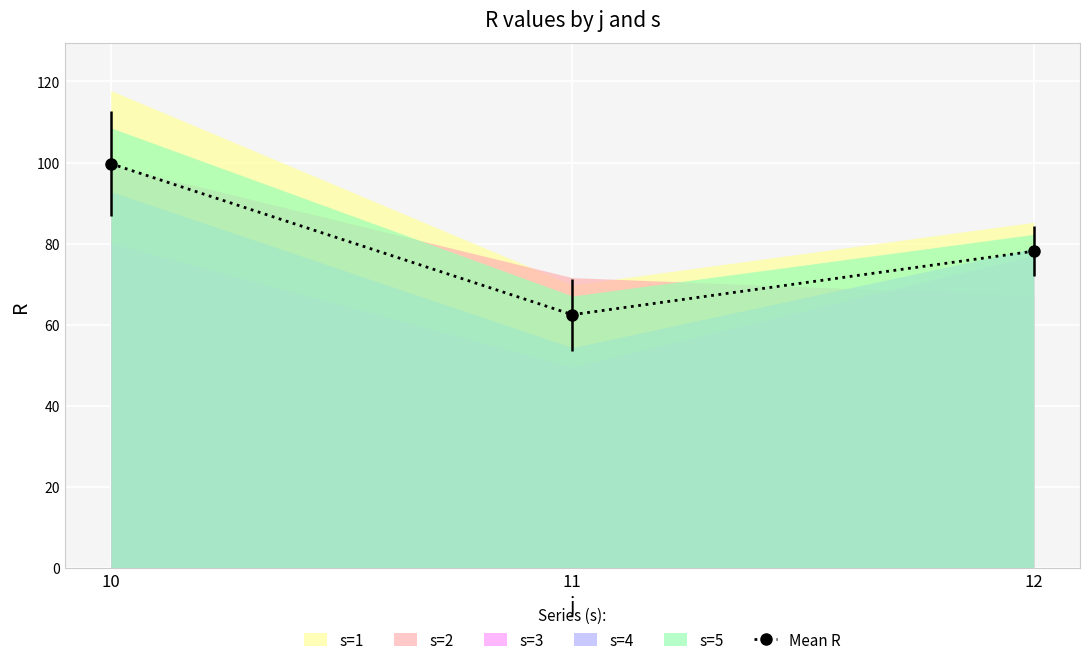

How many categories are shown in the chart?

3